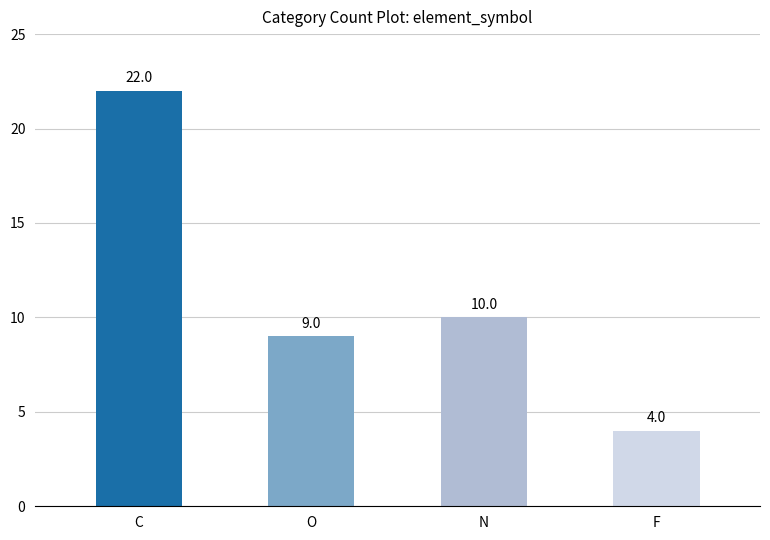

How many bars are there in total?

4